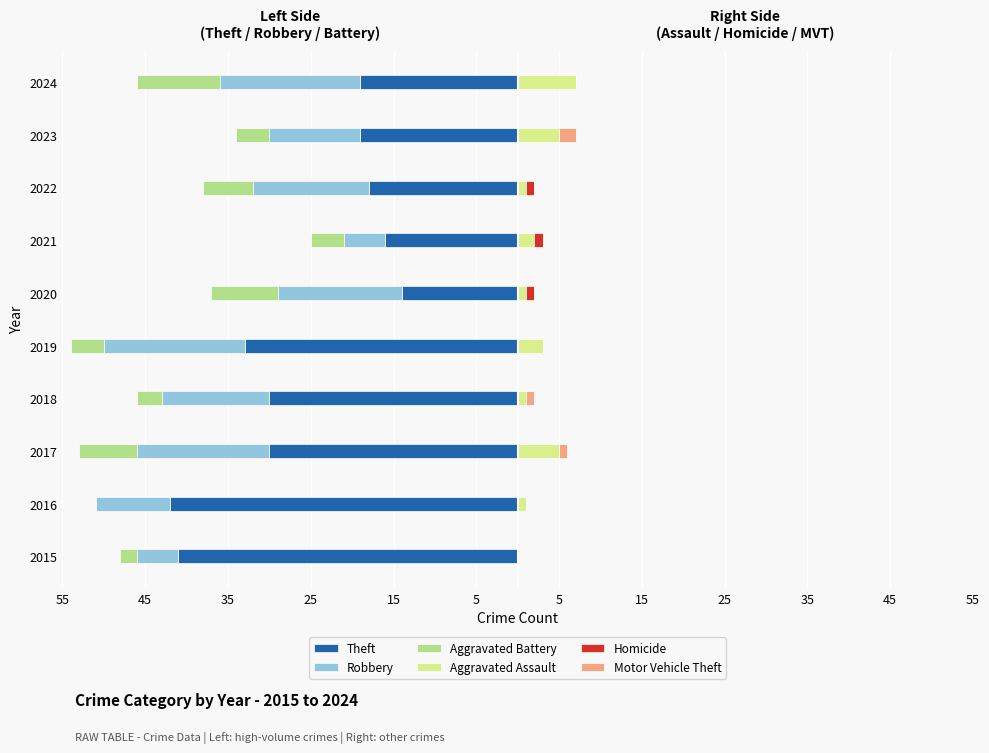

What is the average value of the Aggravated Battery series?

-5